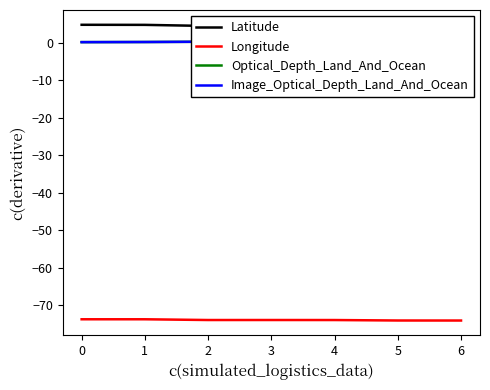

What is the difference between the second highest and minimum values in the Longitude series?

0.3